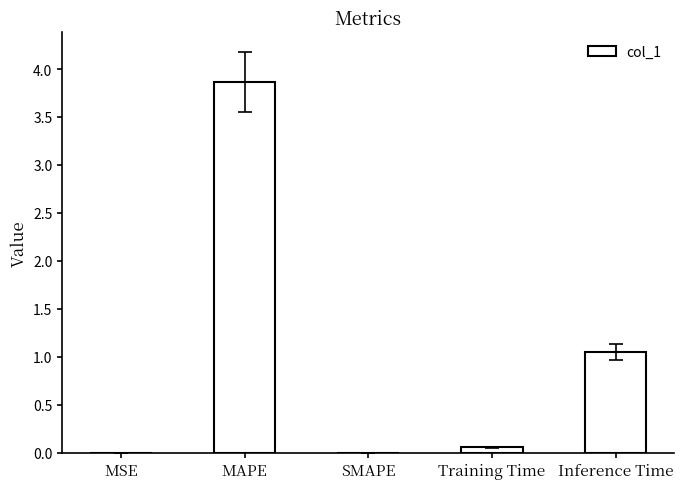

Between SMAPE and MAPE, which is larger?

MAPE